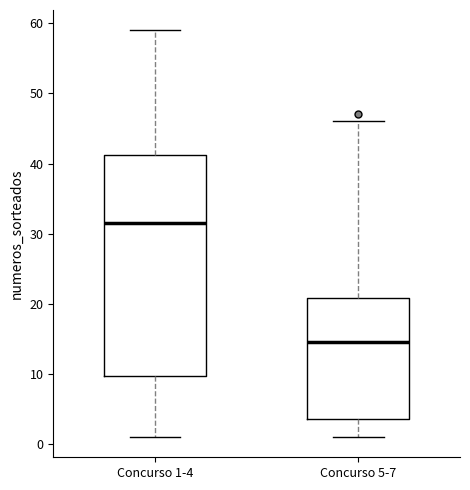

Which box's median line is the highest?

Concurso 1-4